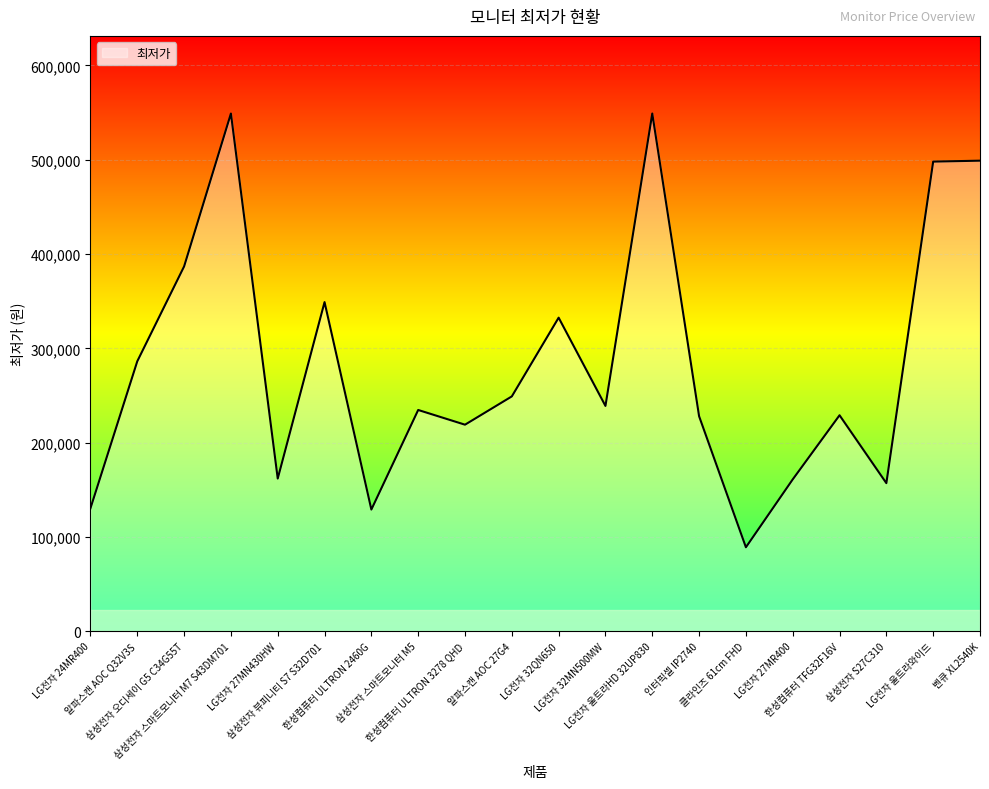

What is the change in value from LG전자 32QN650 to 벤큐 XL2540K?

+166500